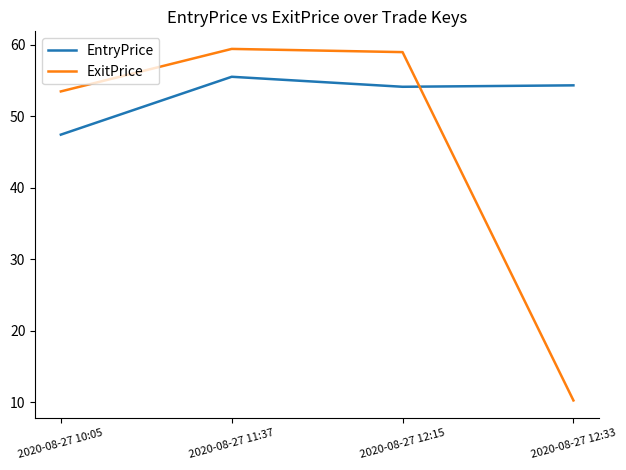

What is the difference between the maximum and minimum values in the EntryPrice series?

8.1